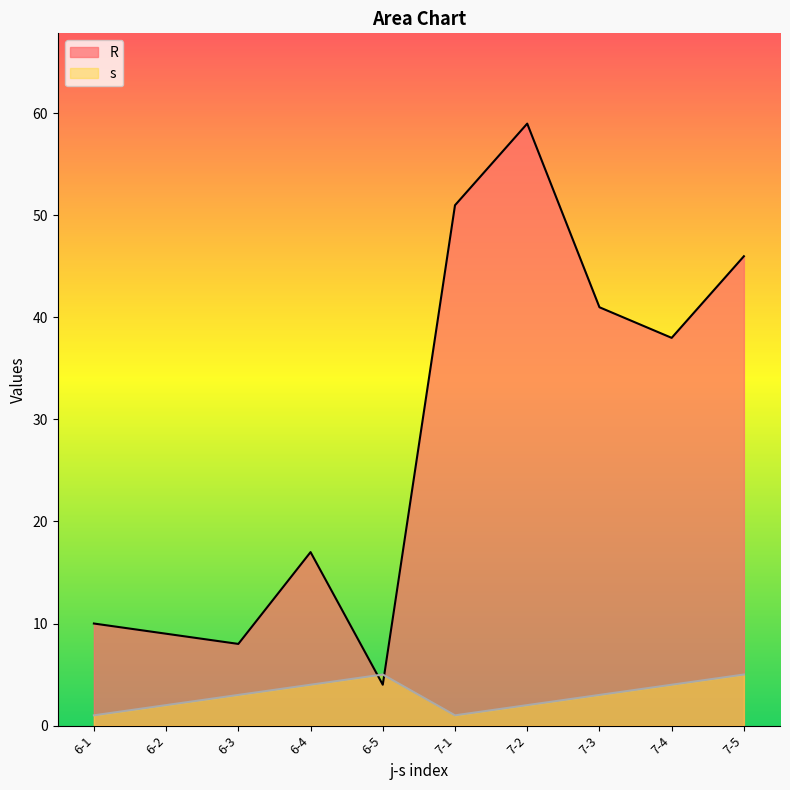

What is the difference between the highest and lowest values at 7-5?

41